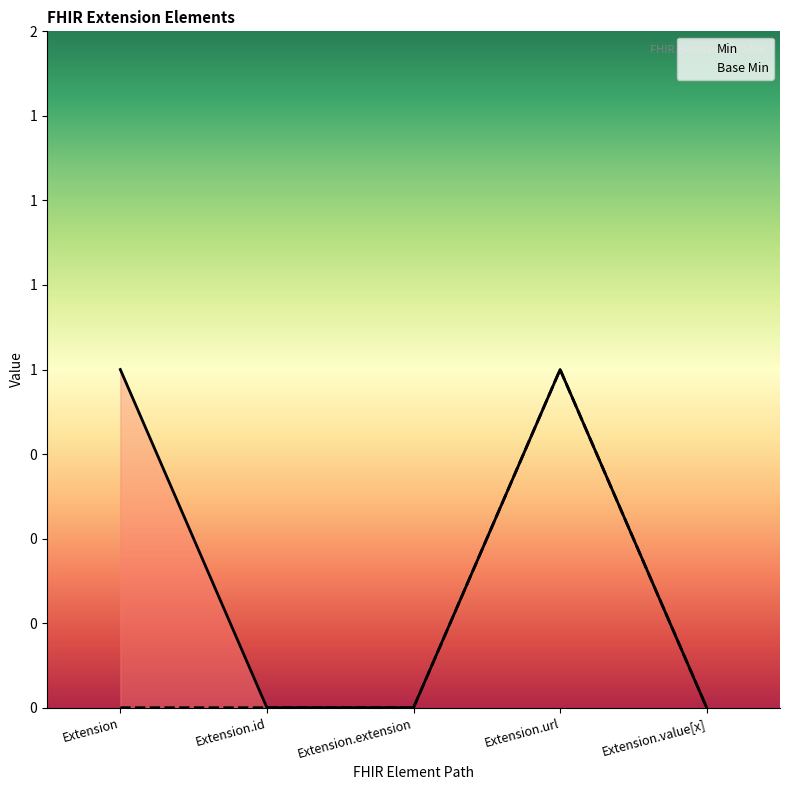

What are all the series names shown in the legend?

Min, Base Min